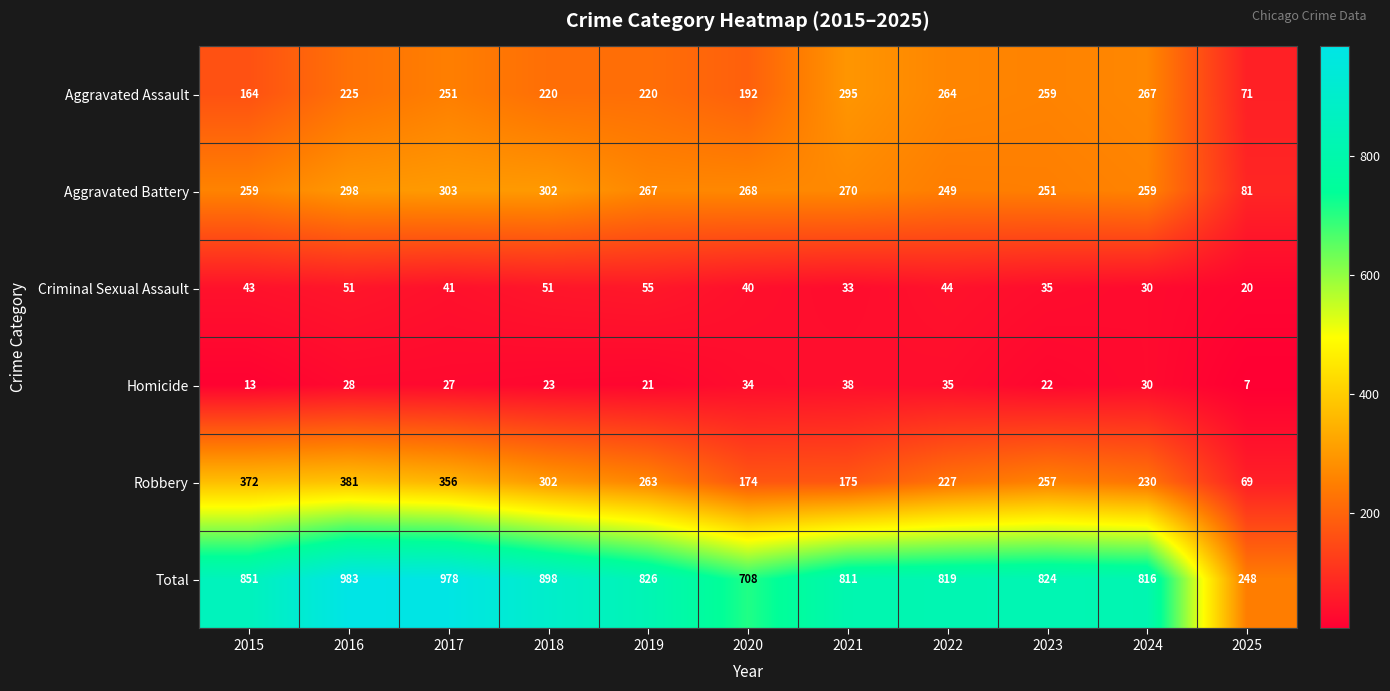

Is it true that Criminal Sexual Assault equals 61 at 2023?

False